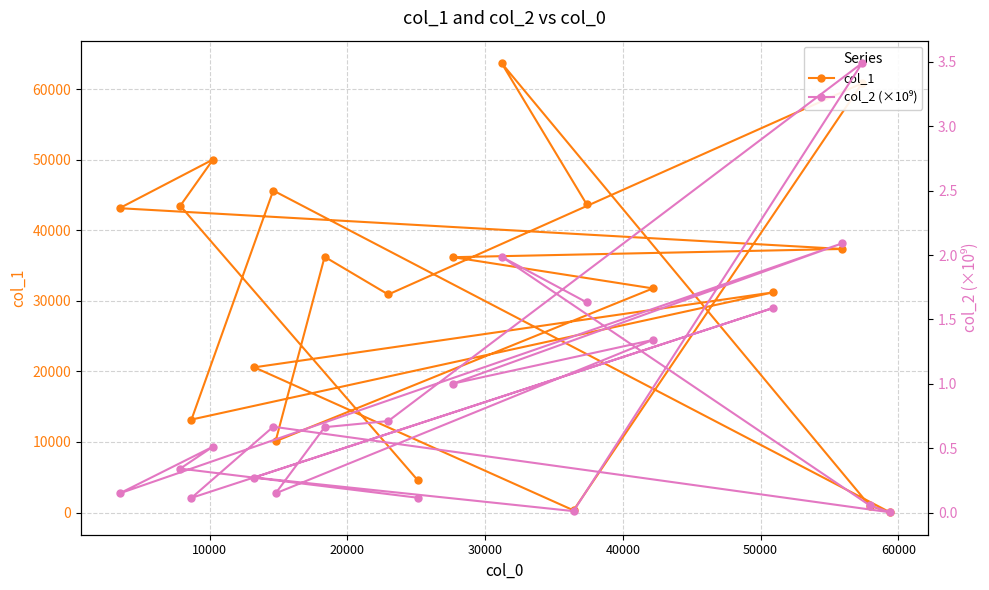

True or false: col_2 (×10⁹) and col_1 cross at least once.

False